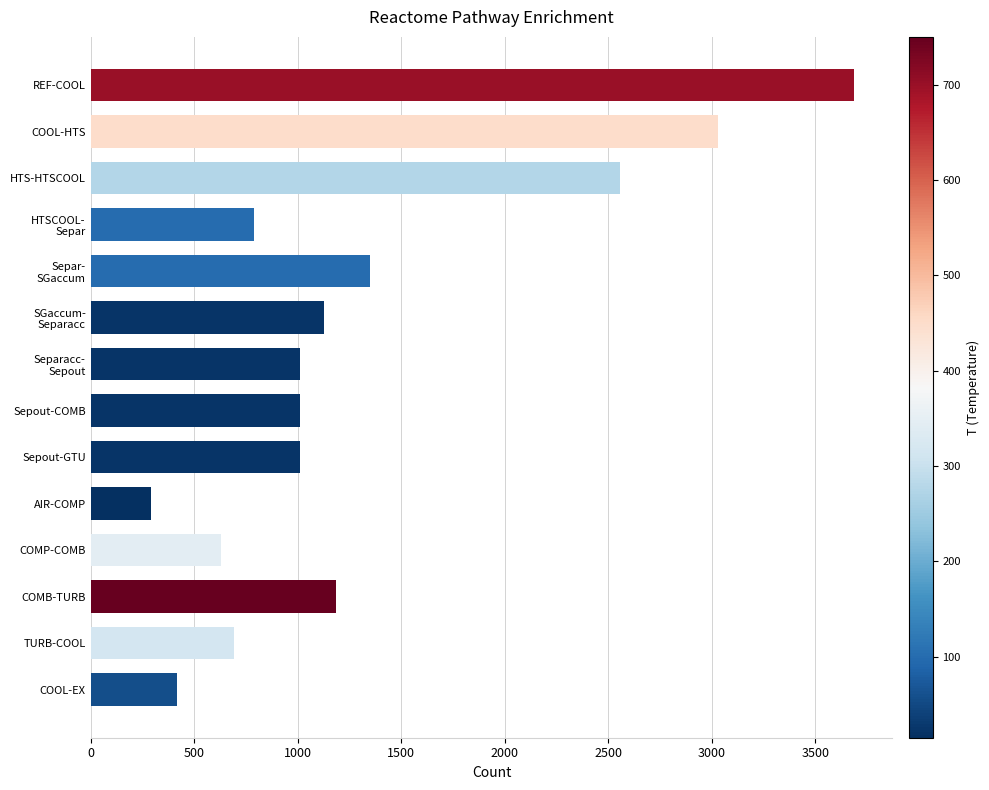

What is the value of the 11th bar from the top?

631.5